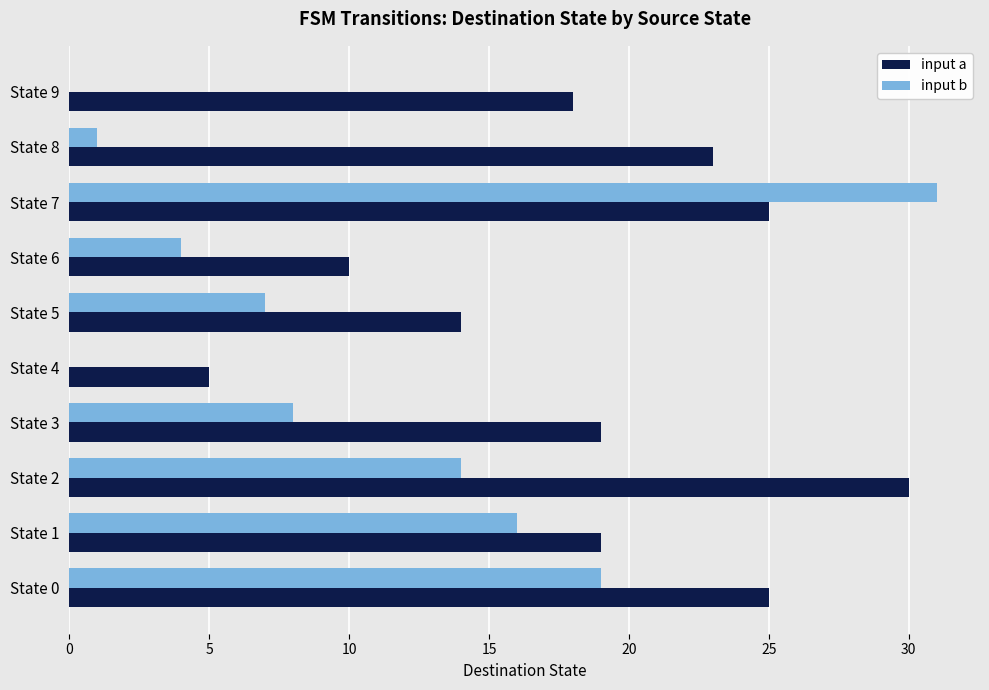

Where is input a nearest to the value 17?

State 9